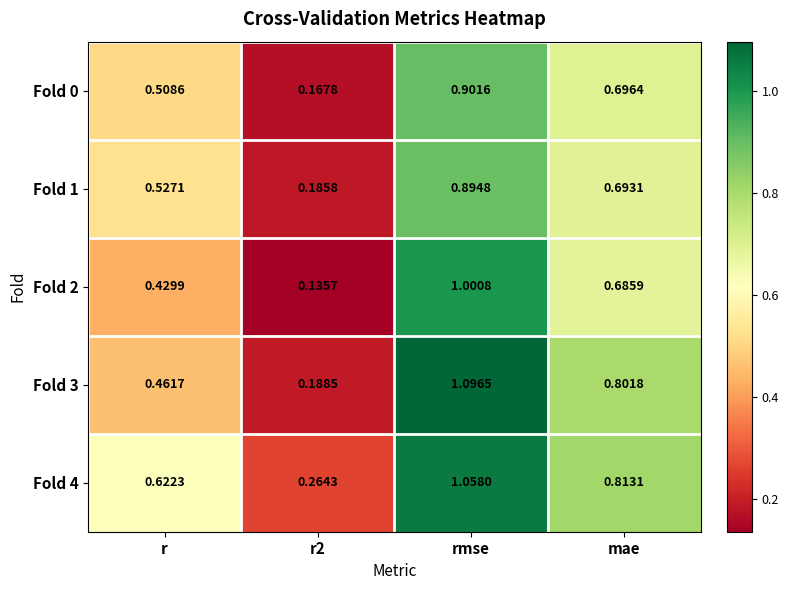

At which label does Fold 2 reach its peak?

rmse